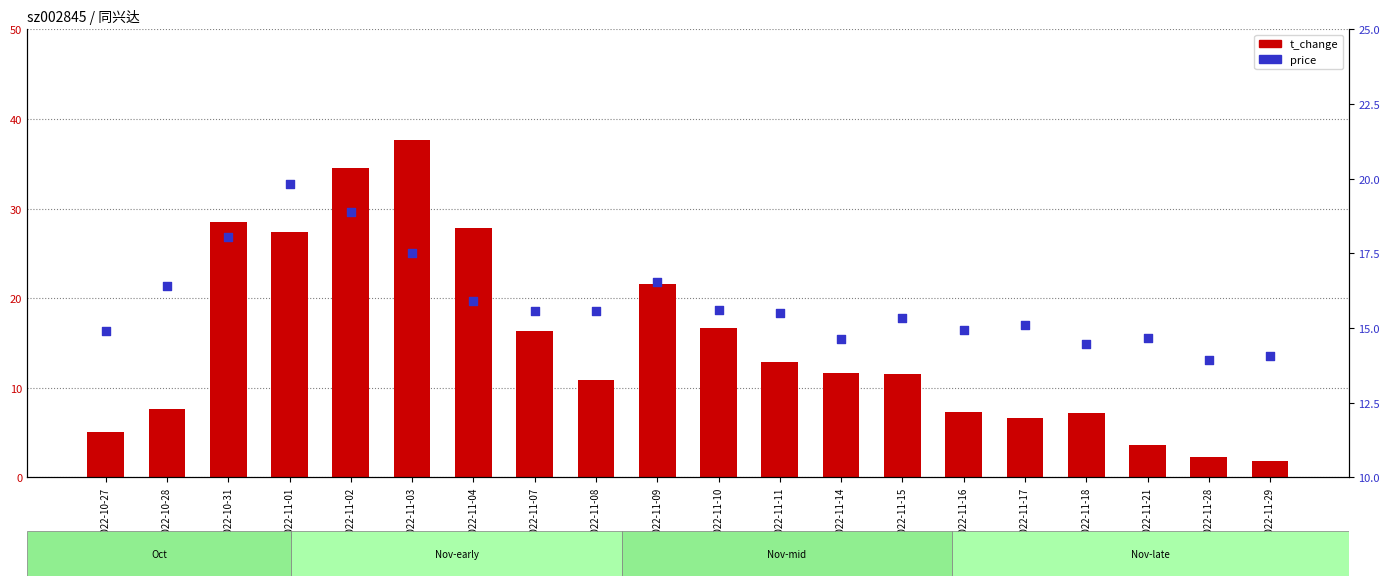

At which category is the sum across all series the highest?

2022-11-03